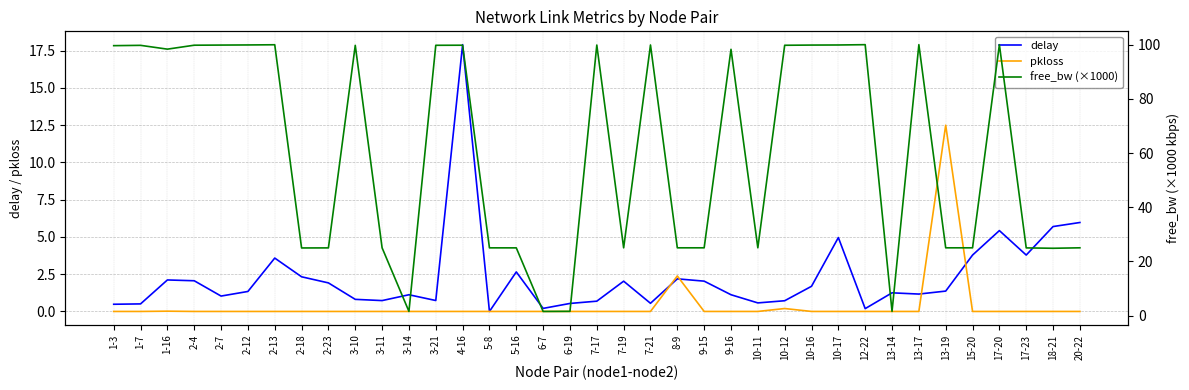

How many lines are shown in the chart?

3